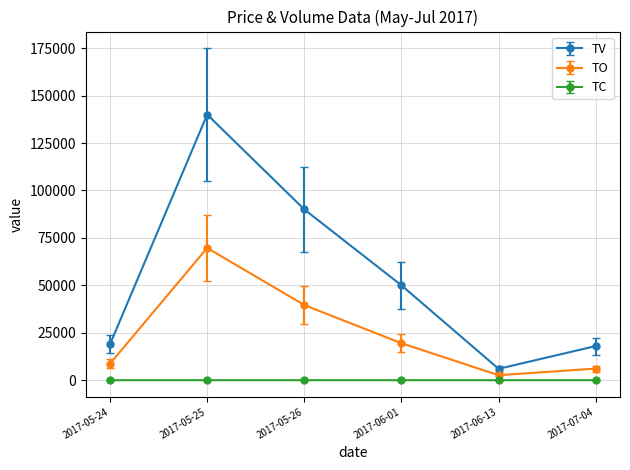

Where is the first local maximum for TO?

2017-05-25